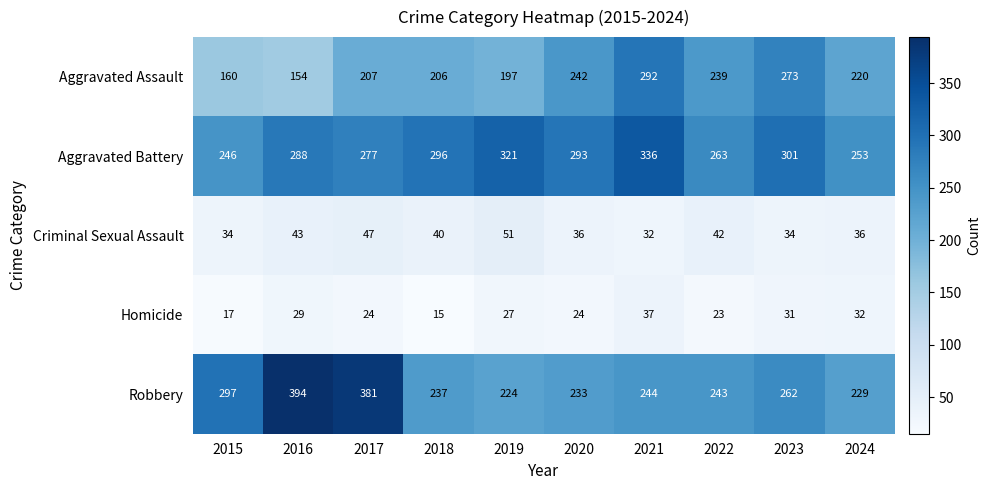

List the series in order of their peak value, highest first.

Robbery, Aggravated Battery, Aggravated Assault, Criminal Sexual Assault, Homicide